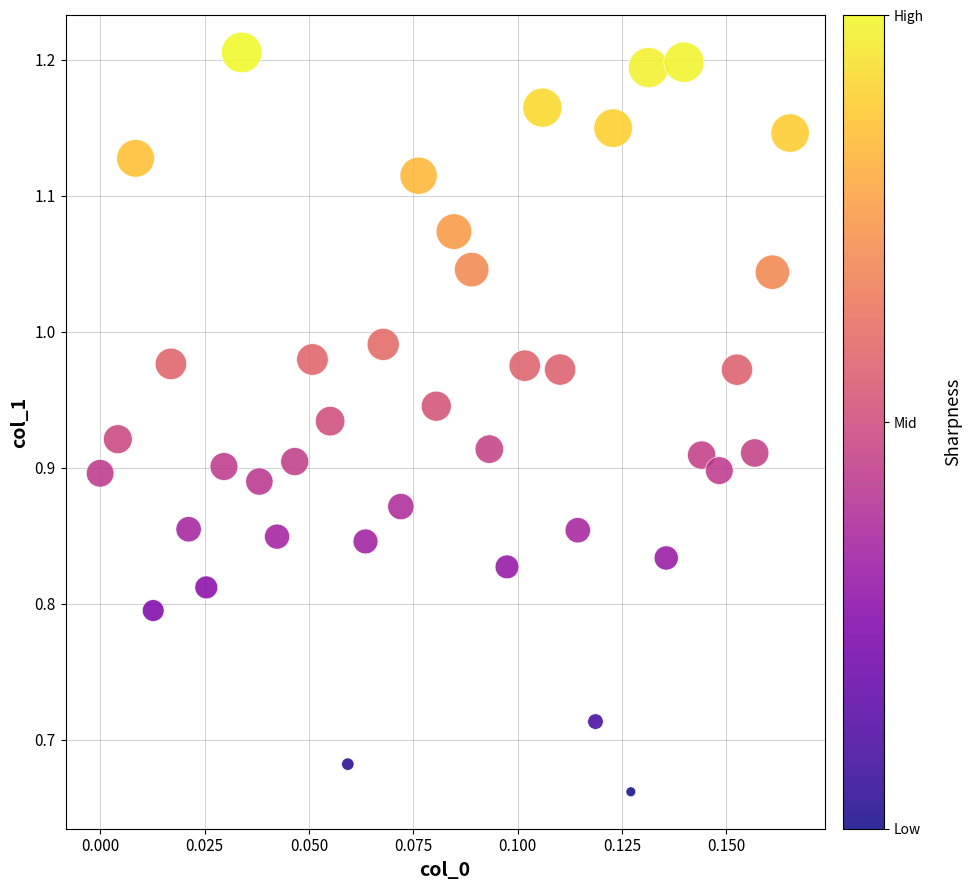

What is the range of Y values (max minus min)?

0.5